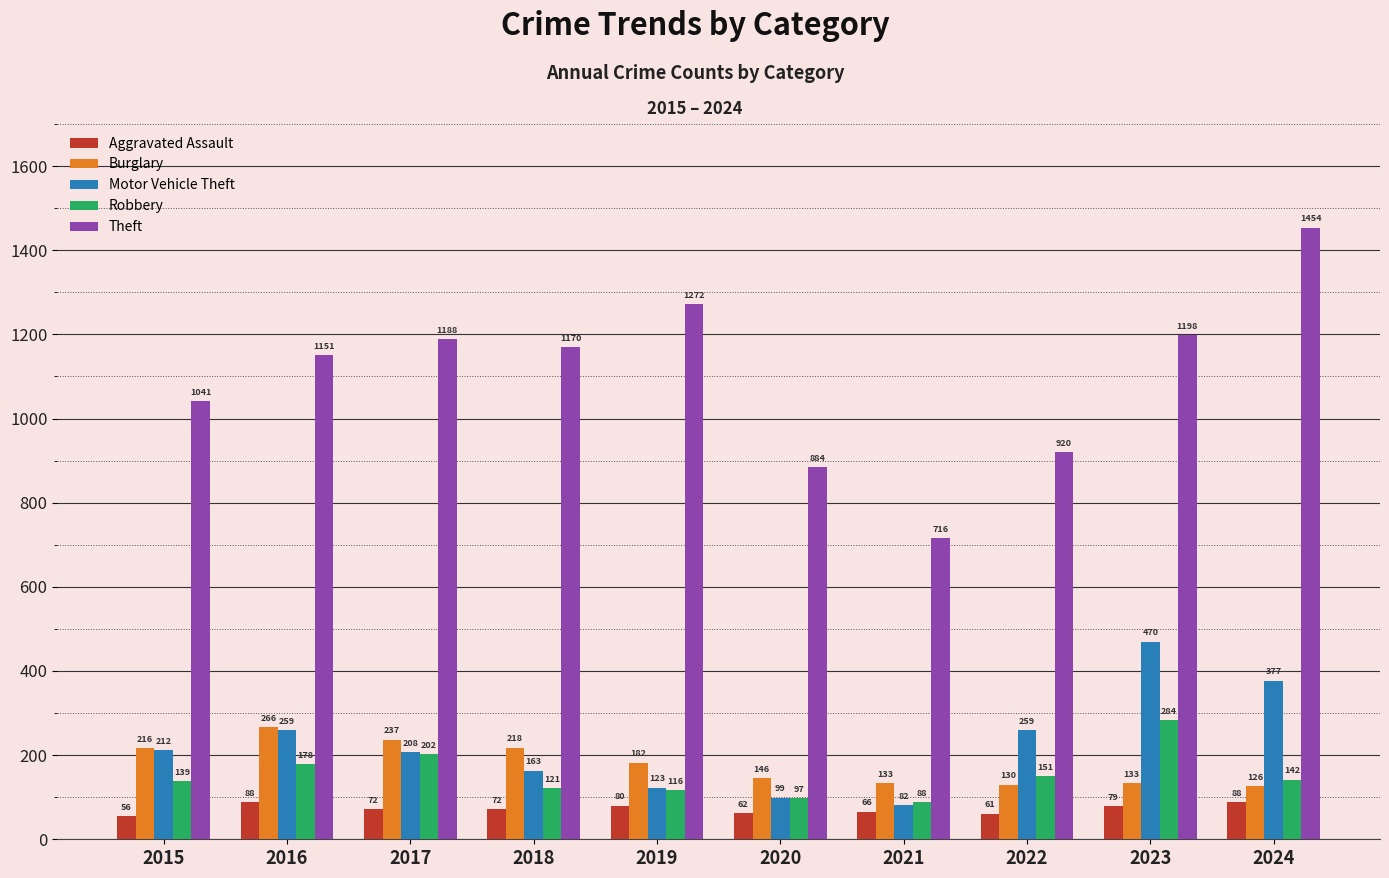

At which category is the sum across all series the highest?

2024